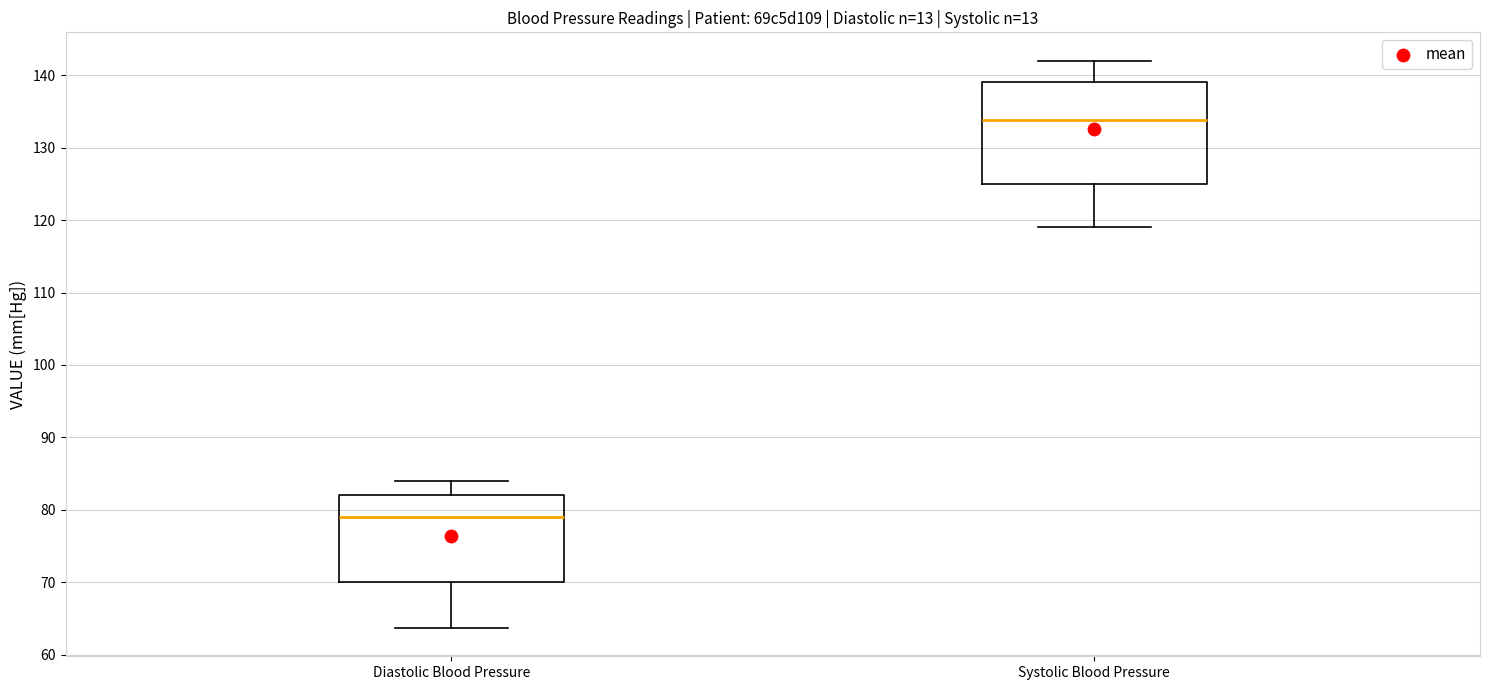

Which box has the lowest median line?

Diastolic Blood Pressure